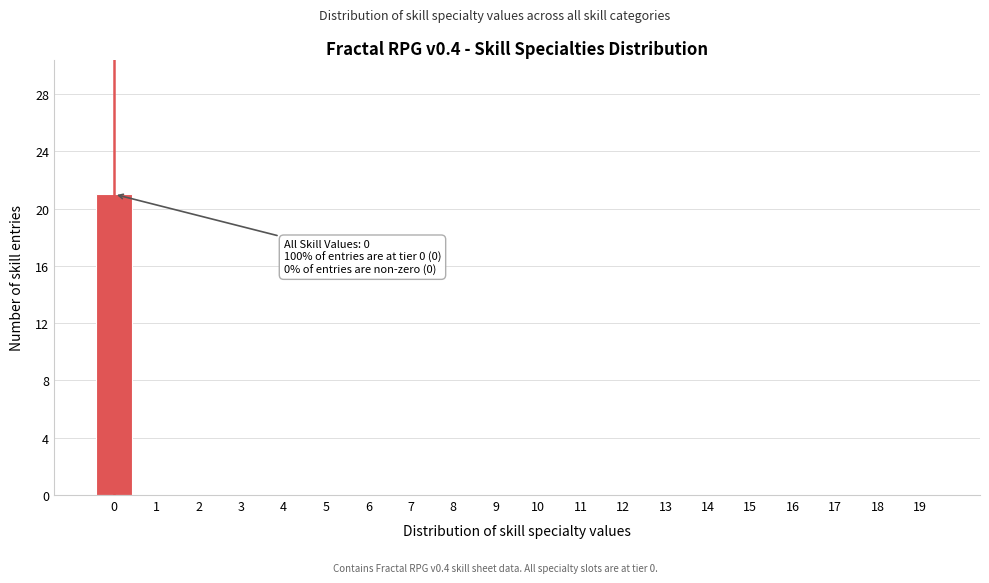

Reading left to right, list all the values displayed in this chart.

0=21	1=0	2=0	3=0	4=0	5=0	6=0	7=0	8=0	9=0	10=0	11=0	12=0	13=0	14=0	15=0	16=0	17=0	18=0	19=0